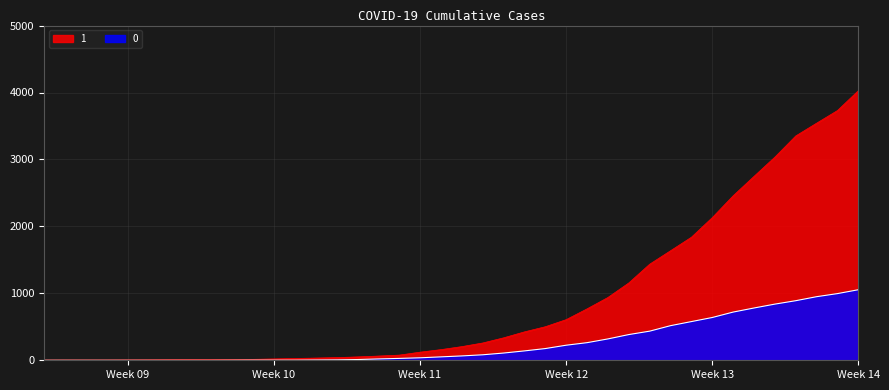

At which category is the sum across all series the highest?

Week 14